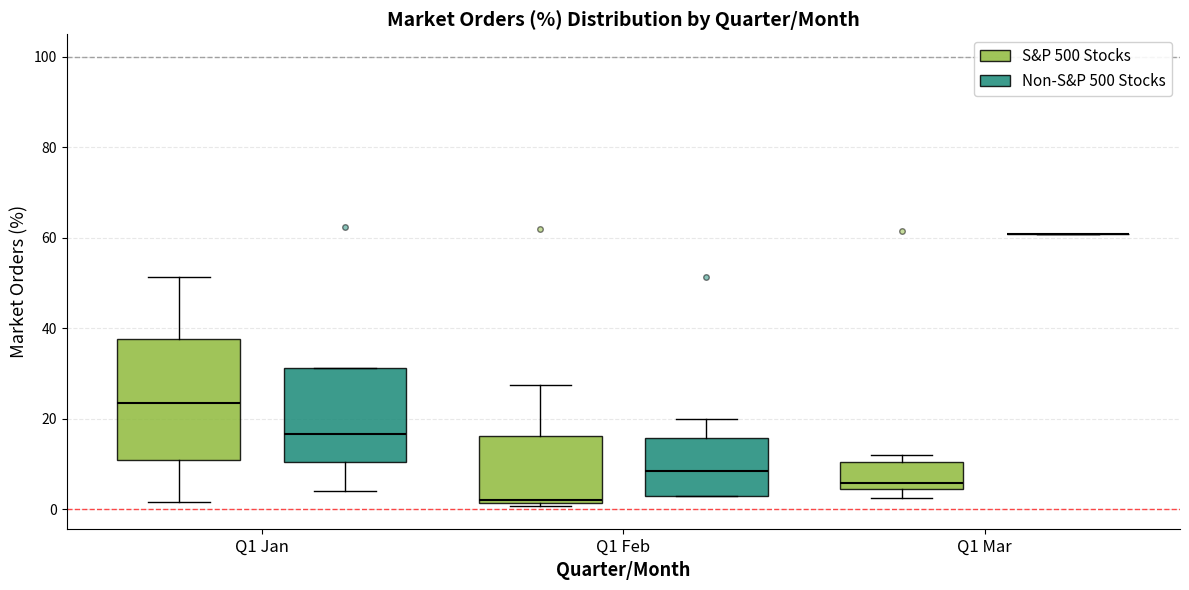

Reading left to right, transcribe this box plot: for each box, give where its median line is, the range the box spans, and where its two whiskers end, as read against the y-axis. The values are not printed on the chart, so give them approximately, as read against the axis.

Q1 Jan (S&P 500 Stocks): median 24, box 10 to 38, whiskers 2 to 52
Q1 Jan (Non-S&P 500 Stocks): median 16, box 10 to 32, whiskers 4 to 32
Q1 Feb (S&P 500 Stocks): median 2 (just above the box's lower edge), box 2 to 16, whiskers 0 to 28
Q1 Feb (Non-S&P 500 Stocks): median 8, box 2 to 16, whiskers 2 to 20
Q1 Mar (S&P 500 Stocks): median 6, box 4 to 10, whiskers 2 to 12
Q1 Mar (Non-S&P 500 Stocks): box collapsed to a line at 60, whiskers 60 to 60